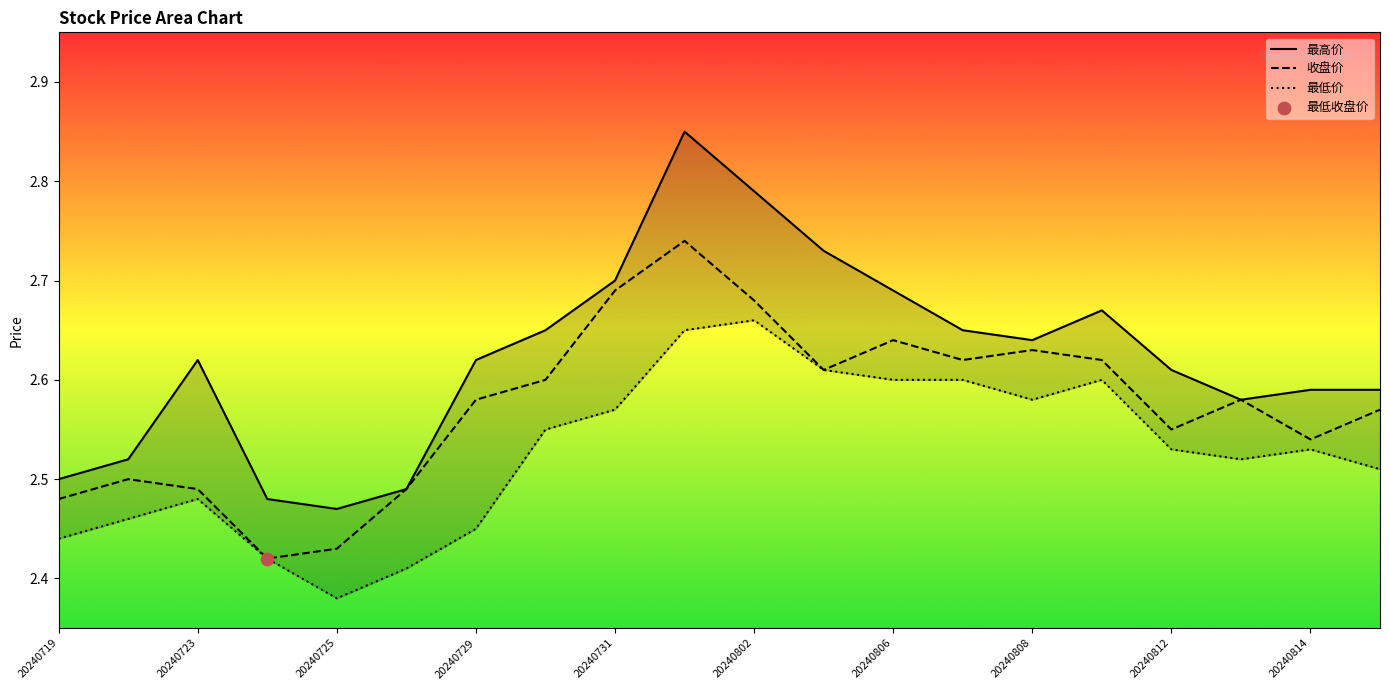

Which series reaches the minimum Y coordinate?

最低价